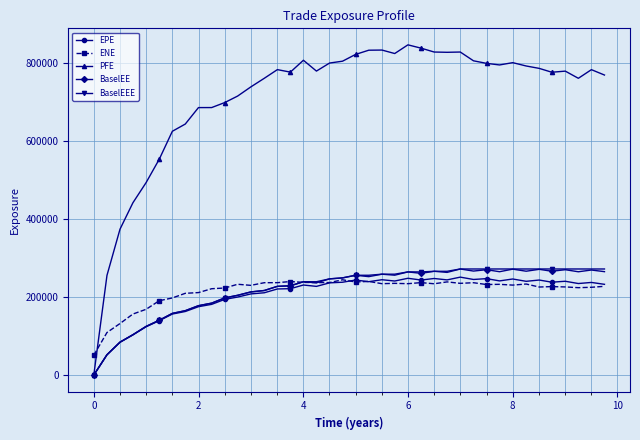

What are all the series names shown in the legend?

EPE, ENE, PFE, BaselEE, BaselEEE